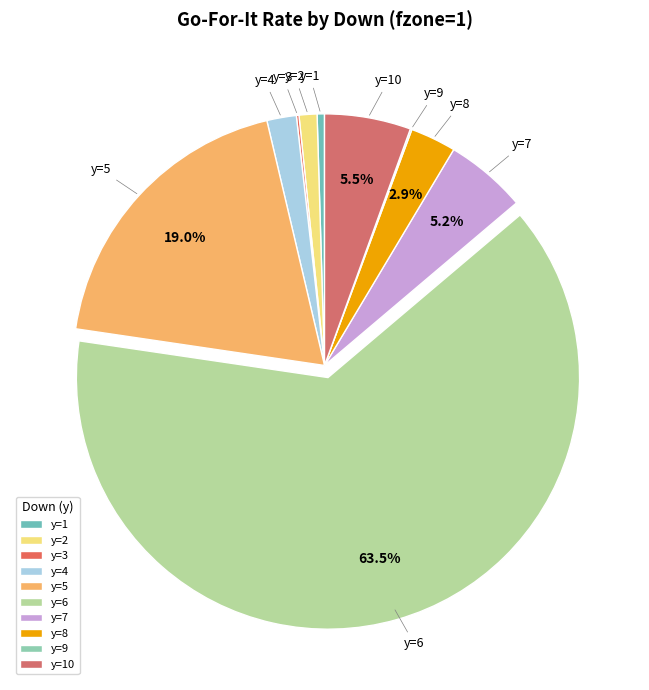

Which slice represents more than half of the pie?

y=6